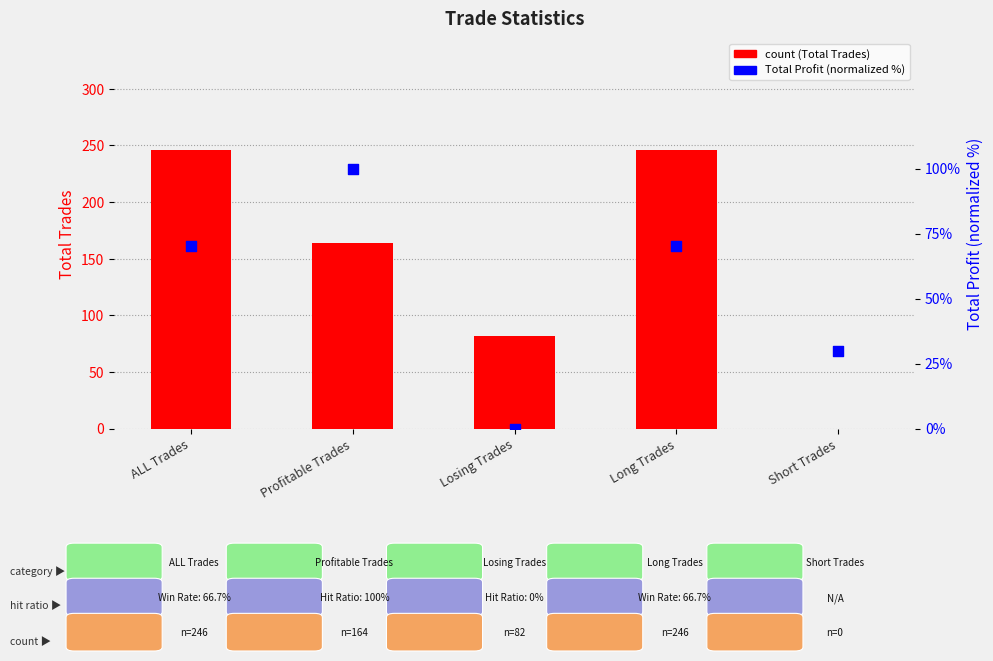

Is the value of Total Trades at Long Trades greater than the value of Total Profit (percentile) at Short Trades?

Yes